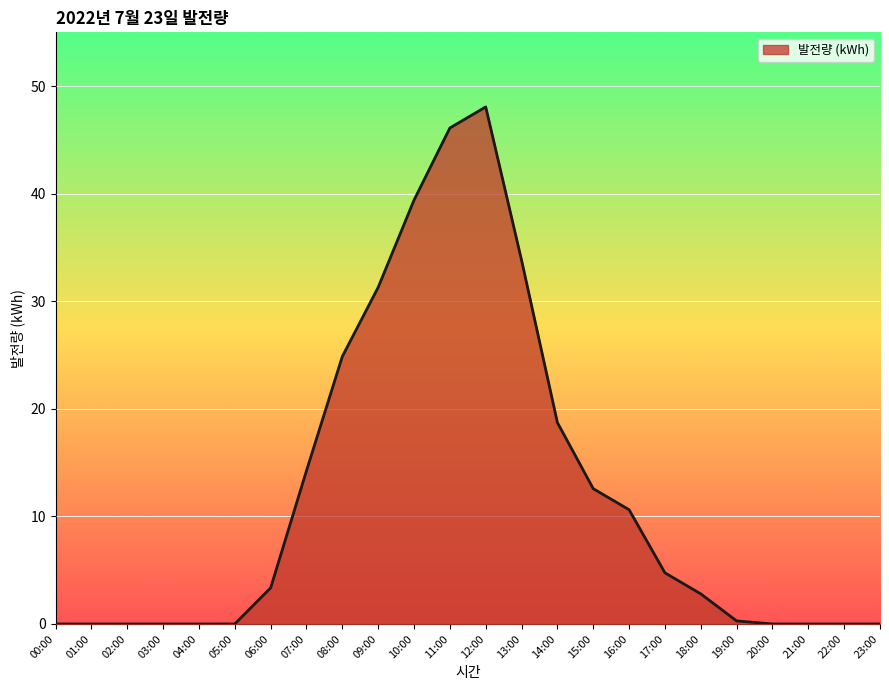

Which label corresponds to the largest value in the chart?

12:00